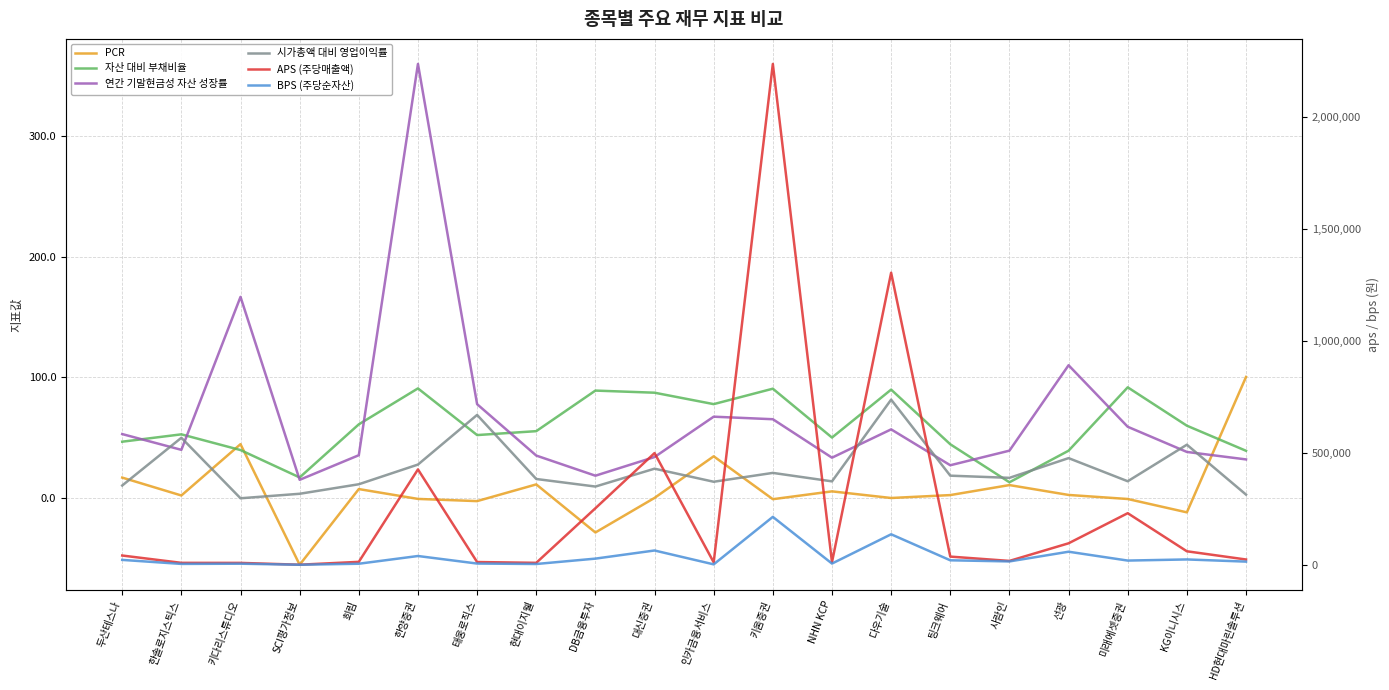

What is the label of the 15th point from the right?

한양증권